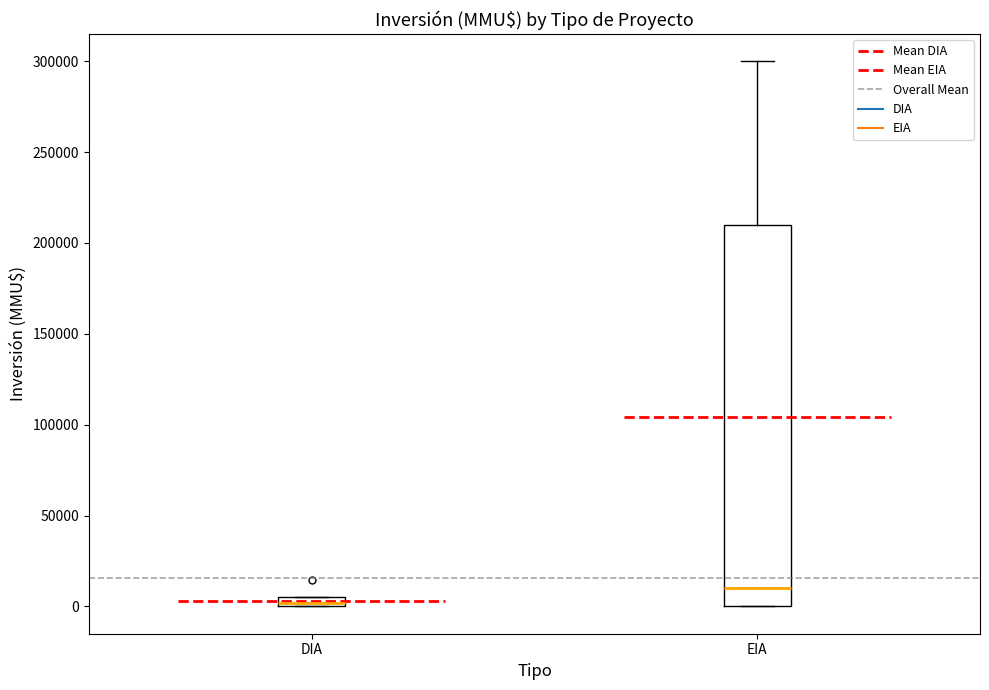

Comparing the boxes themselves (not the whiskers), which one is the tallest?

EIA